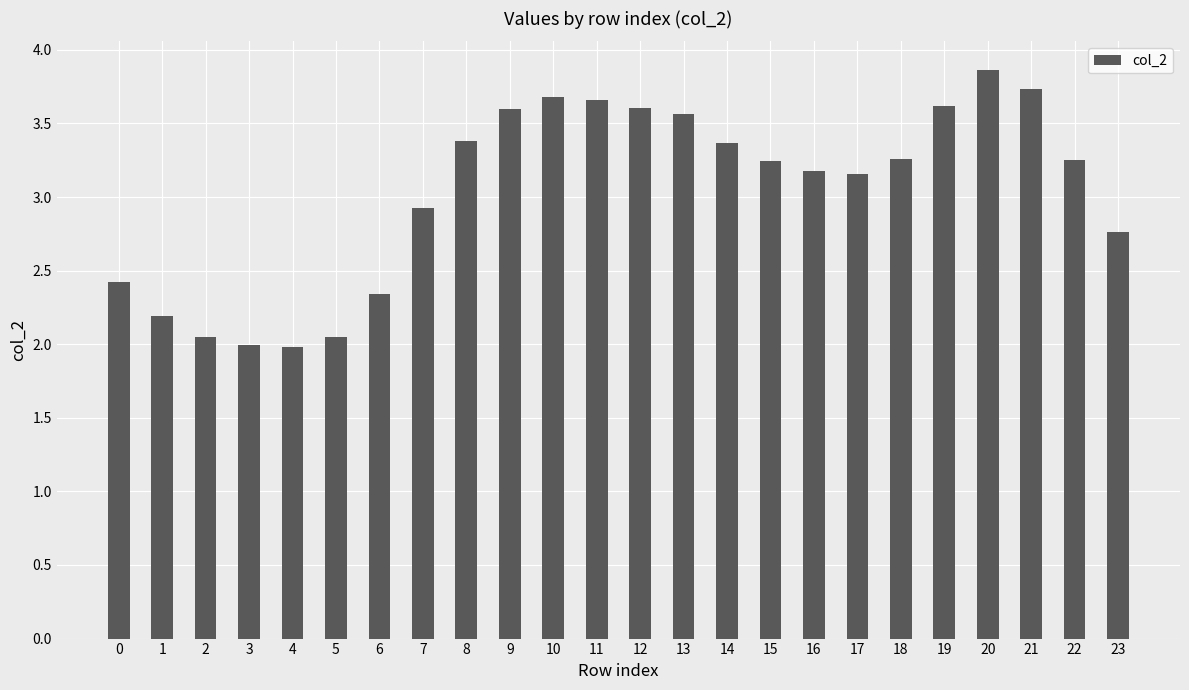

How many bars are there in total?

24